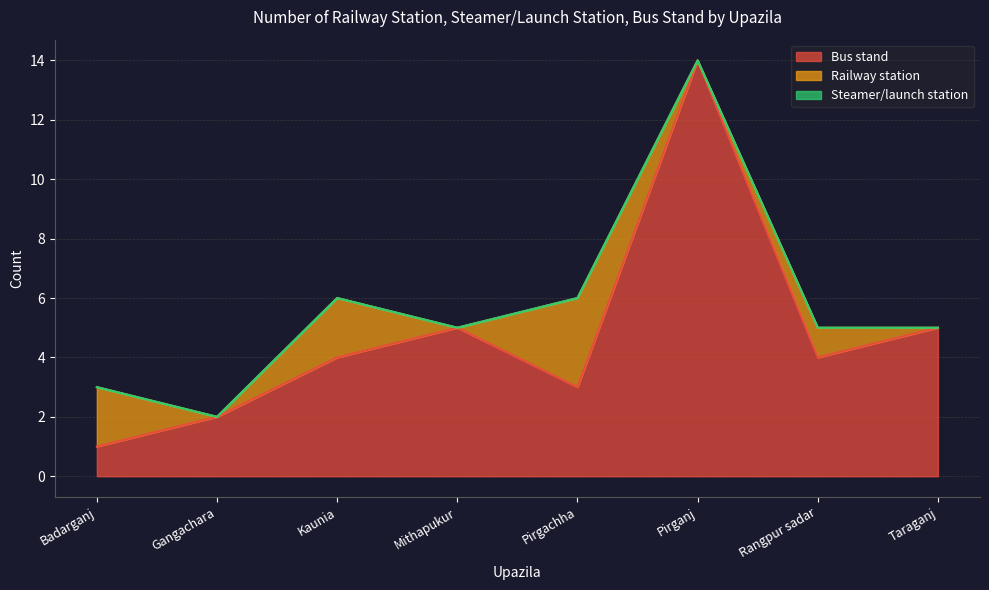

What position from the left is Rangpur sadar?

7